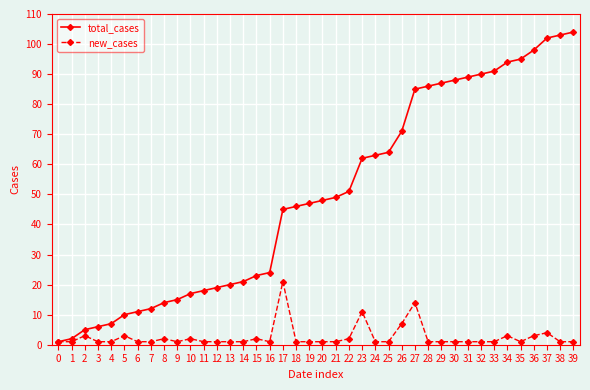

The total_cases series shows 95 at 35. True or false?

True